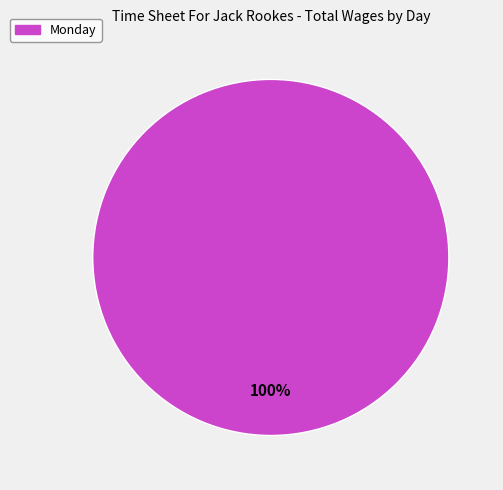

Is there any slice that represents more than half of the pie?

Yes